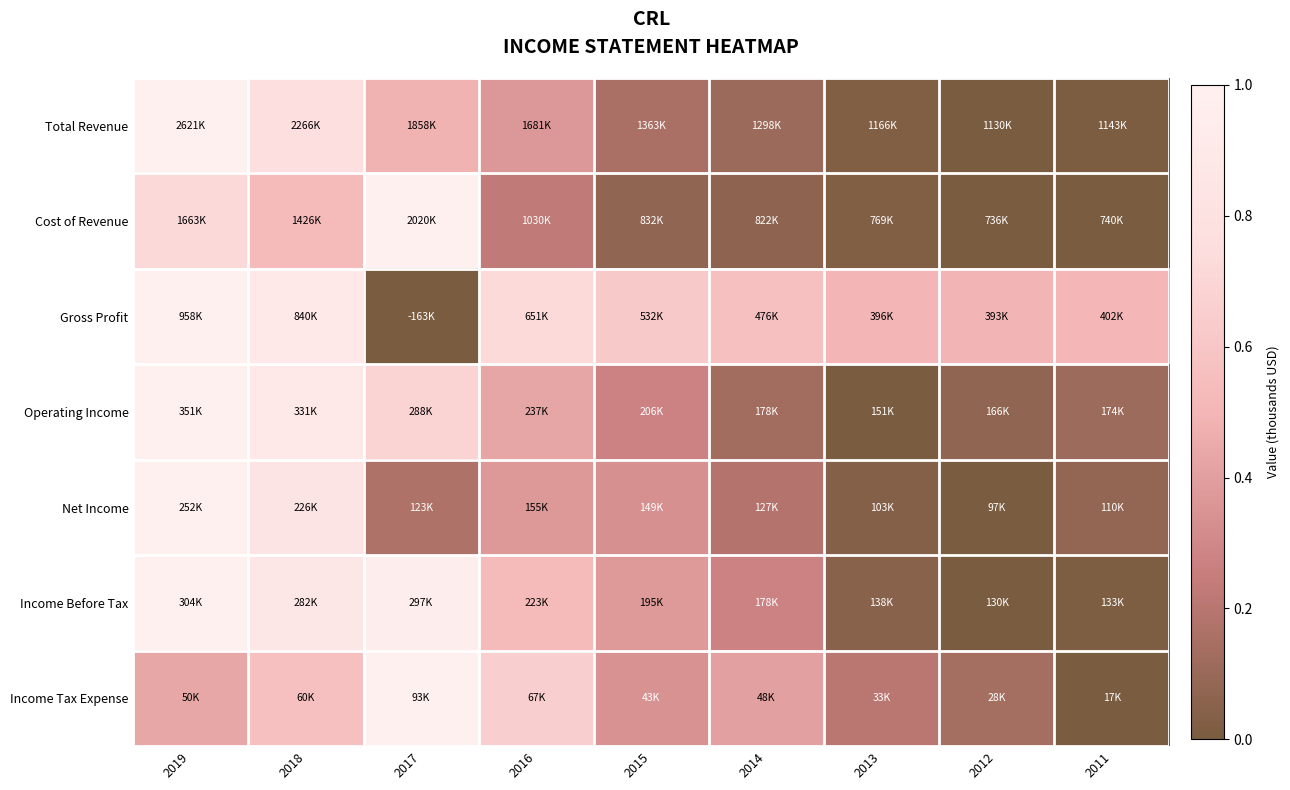

Reading right to left, what are all the values shown in this chart?

Total Revenue: 2011=0.0	2012=0.0	2013=0.0	2014=0.1	2015=0.2	2016=0.4	2017=0.5	2018=0.8	2019=1.0
Cost of Revenue: 2011=0.0	2012=0.0	2013=0.0	2014=0.1	2015=0.1	2016=0.2	2017=1.0	2018=0.5	2019=0.7
Gross Profit: 2011=0.5	2012=0.5	2013=0.5	2014=0.6	2015=0.6	2016=0.7	2017=0.0	2018=0.9	2019=1.0
Operating Income: 2011=0.1	2012=0.1	2013=0.0	2014=0.1	2015=0.3	2016=0.4	2017=0.7	2018=0.9	2019=1.0
Net Income: 2011=0.1	2012=0.0	2013=0.0	2014=0.2	2015=0.3	2016=0.4	2017=0.2	2018=0.8	2019=1.0
Income Before Tax: 2011=0.0	2012=0.0	2013=0.0	2014=0.3	2015=0.4	2016=0.5	2017=1.0	2018=0.9	2019=1.0
Income Tax Expense: 2011=0.0	2012=0.1	2013=0.2	2014=0.4	2015=0.3	2016=0.7	2017=1.0	2018=0.6	2019=0.4